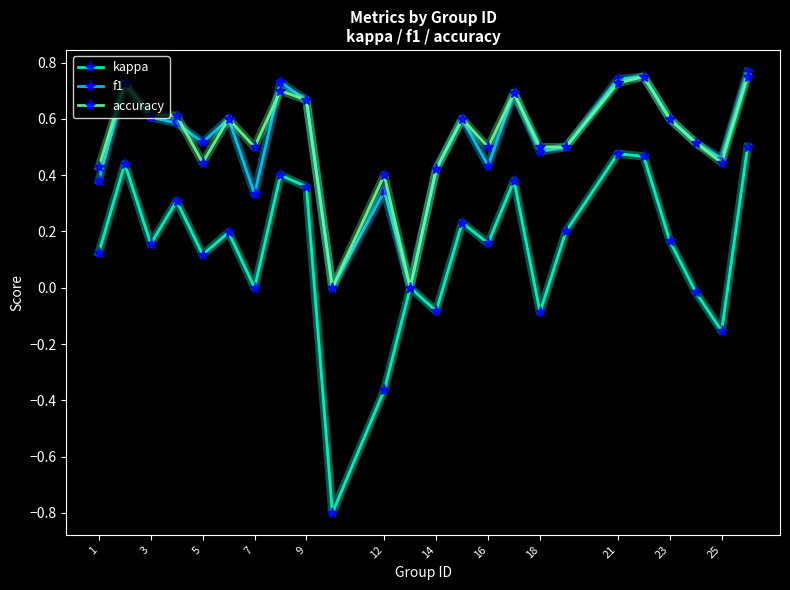

In kappa, how many points are lower than both neighbors (excluding endpoints)?

8